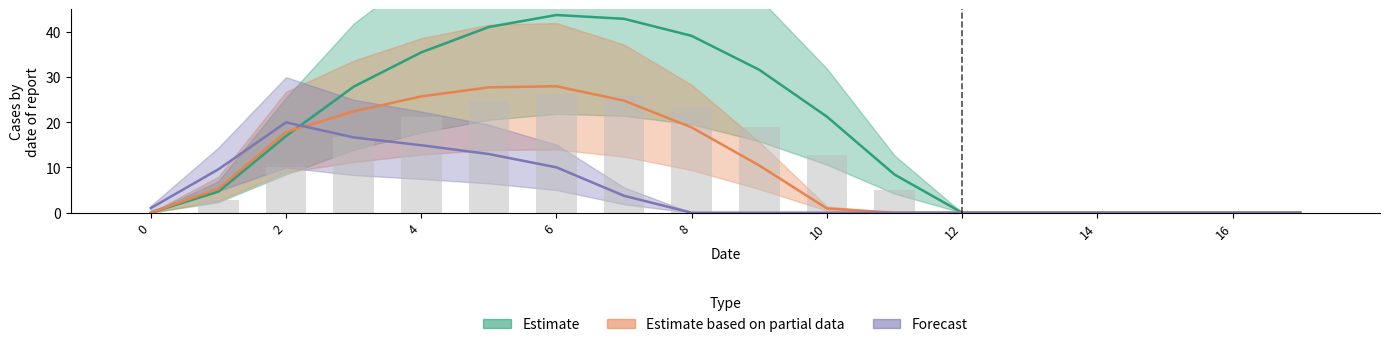

What is the difference between the highest and lowest values at 0?

1.0